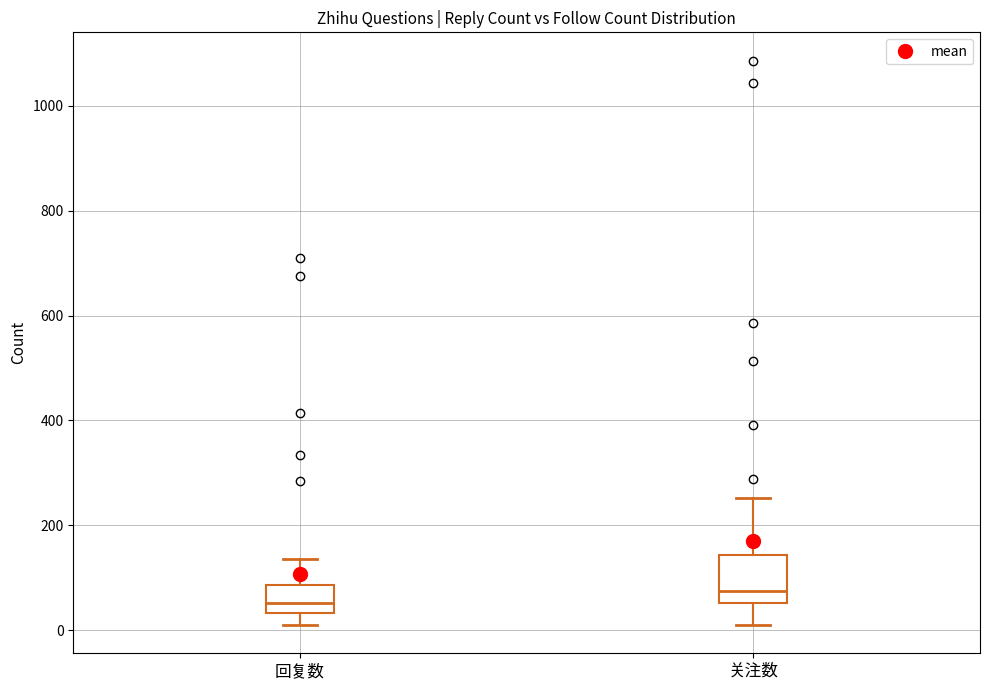

Comparing the boxes themselves (not the whiskers), which one is the tallest?

关注数